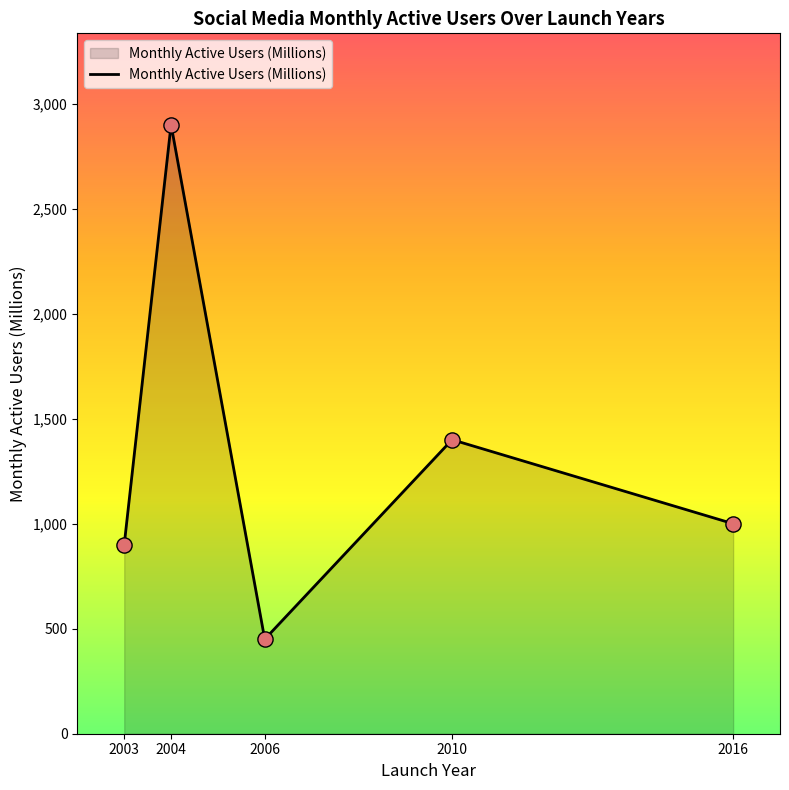

What is the change in value from 2003 to 2016?

+100